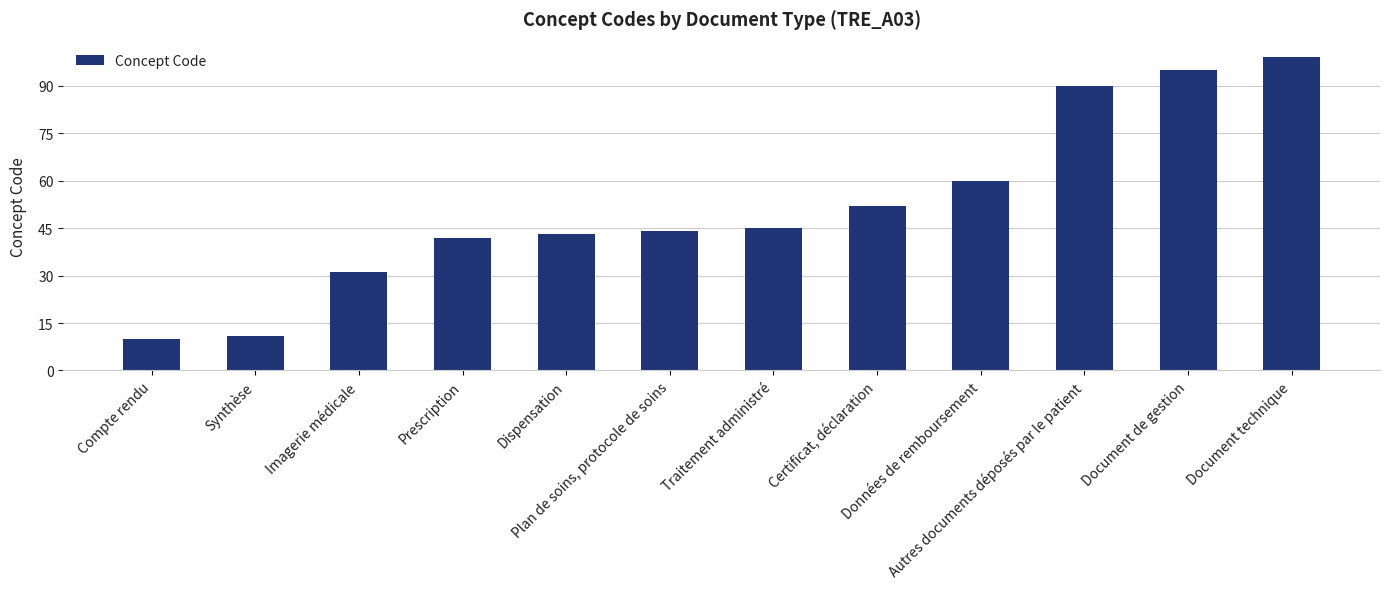

List the labels in order of value, smallest first.

Compte rendu, Synthèse, Imagerie médicale, Prescription, Dispensation, Plan de soins, protocole de soins, Traitement administré, Certificat, déclaration, Données de remboursement, Autres documents déposés par le patient, Document de gestion, Document technique